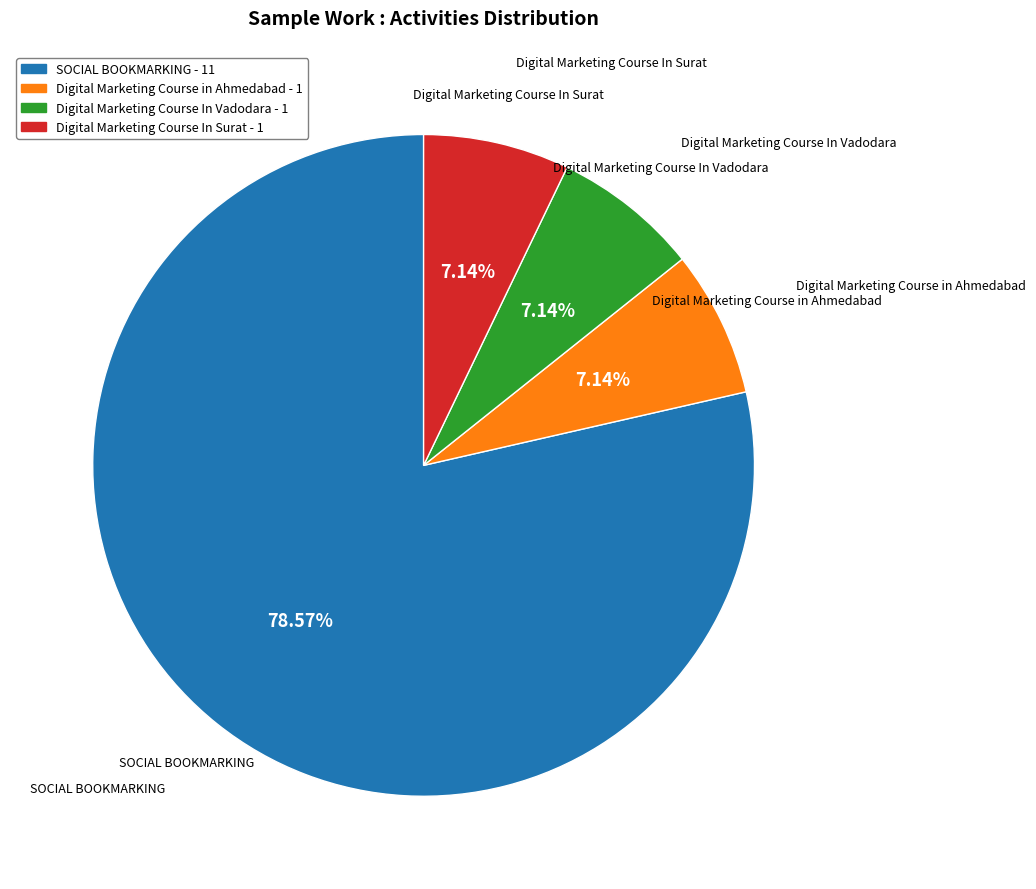

Which slice represents more than half of the pie?

SOCIAL BOOKMARKING